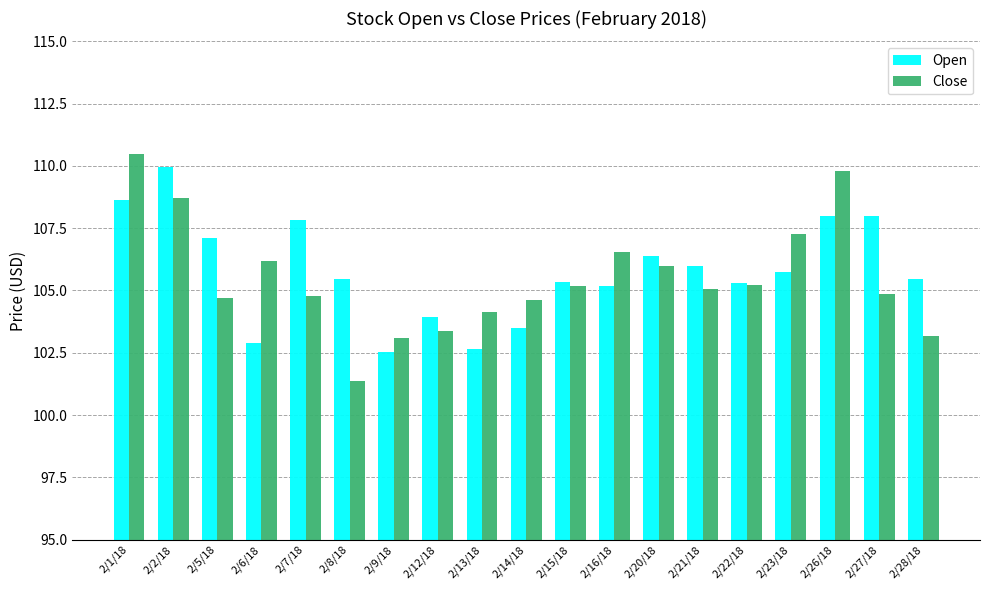

The Close series shows 183.7 at 2/20/18. True or false?

False